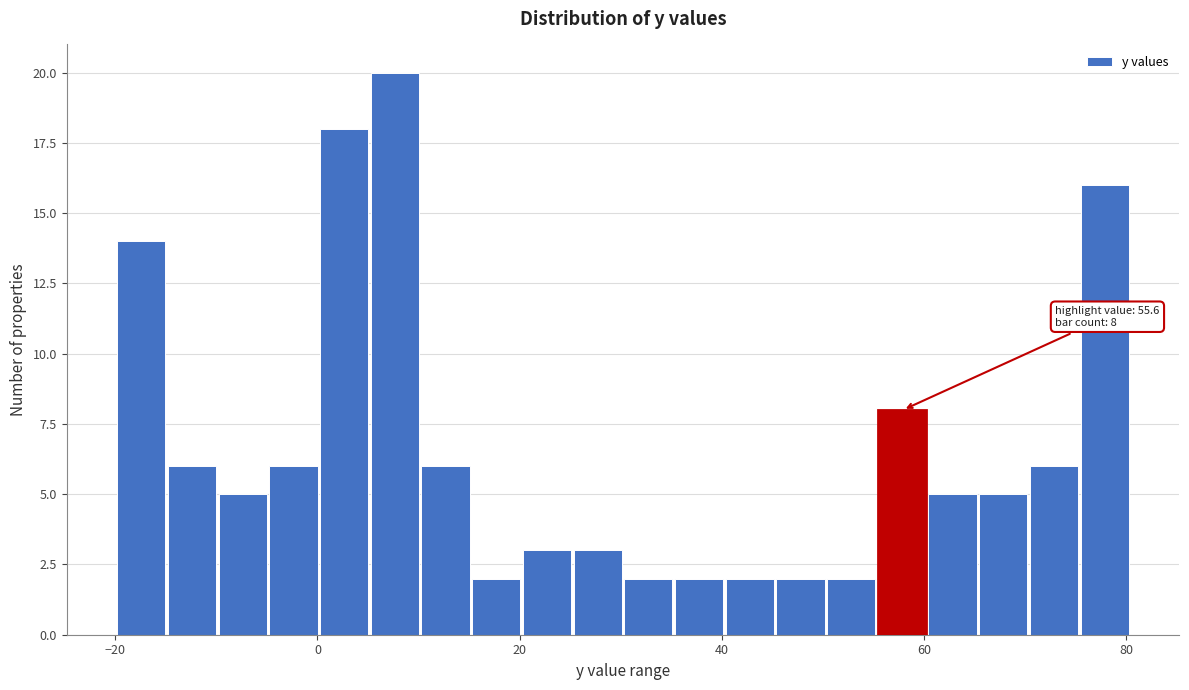

Around what value on the x-axis is the tallest bar? Give the approximate position of its centre, as read against the axis.

8